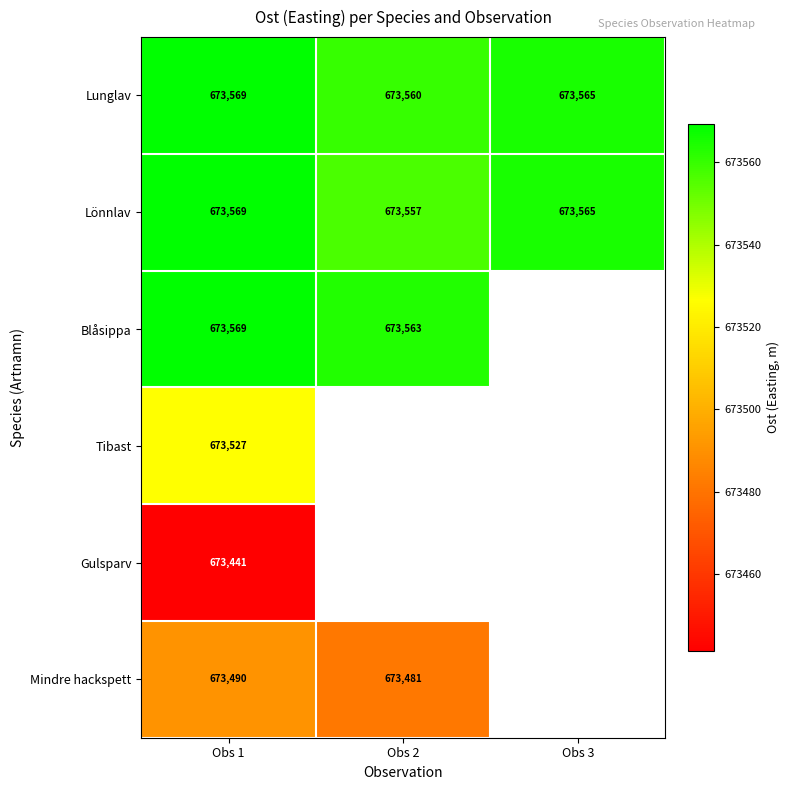

Which category has the lowest value across all series?

Obs 1